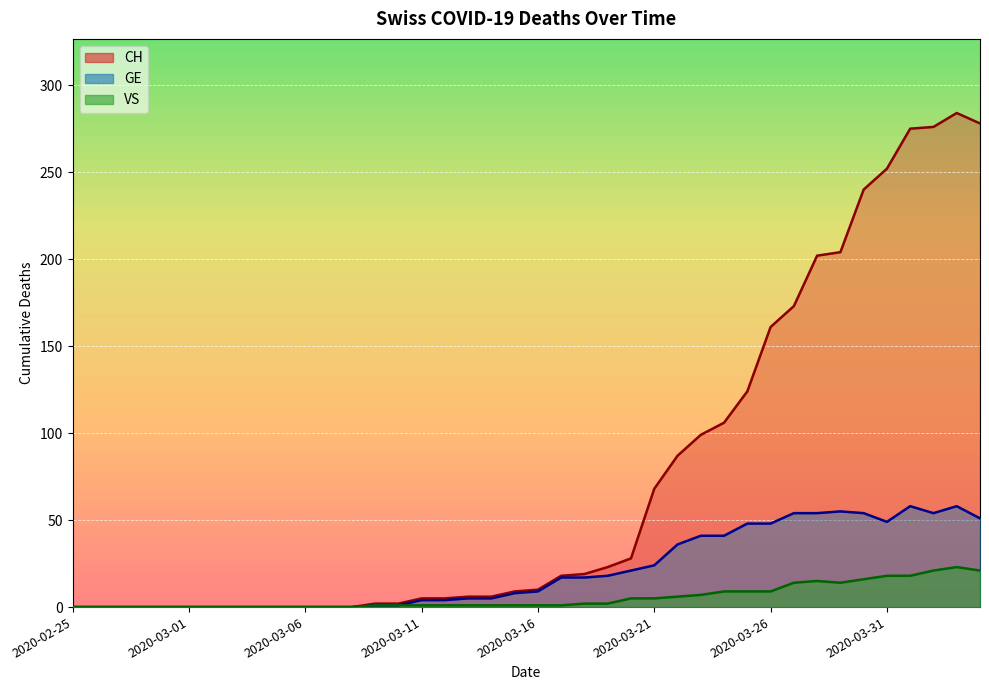

What is the label of the 19th point from the left?

2020-03-14